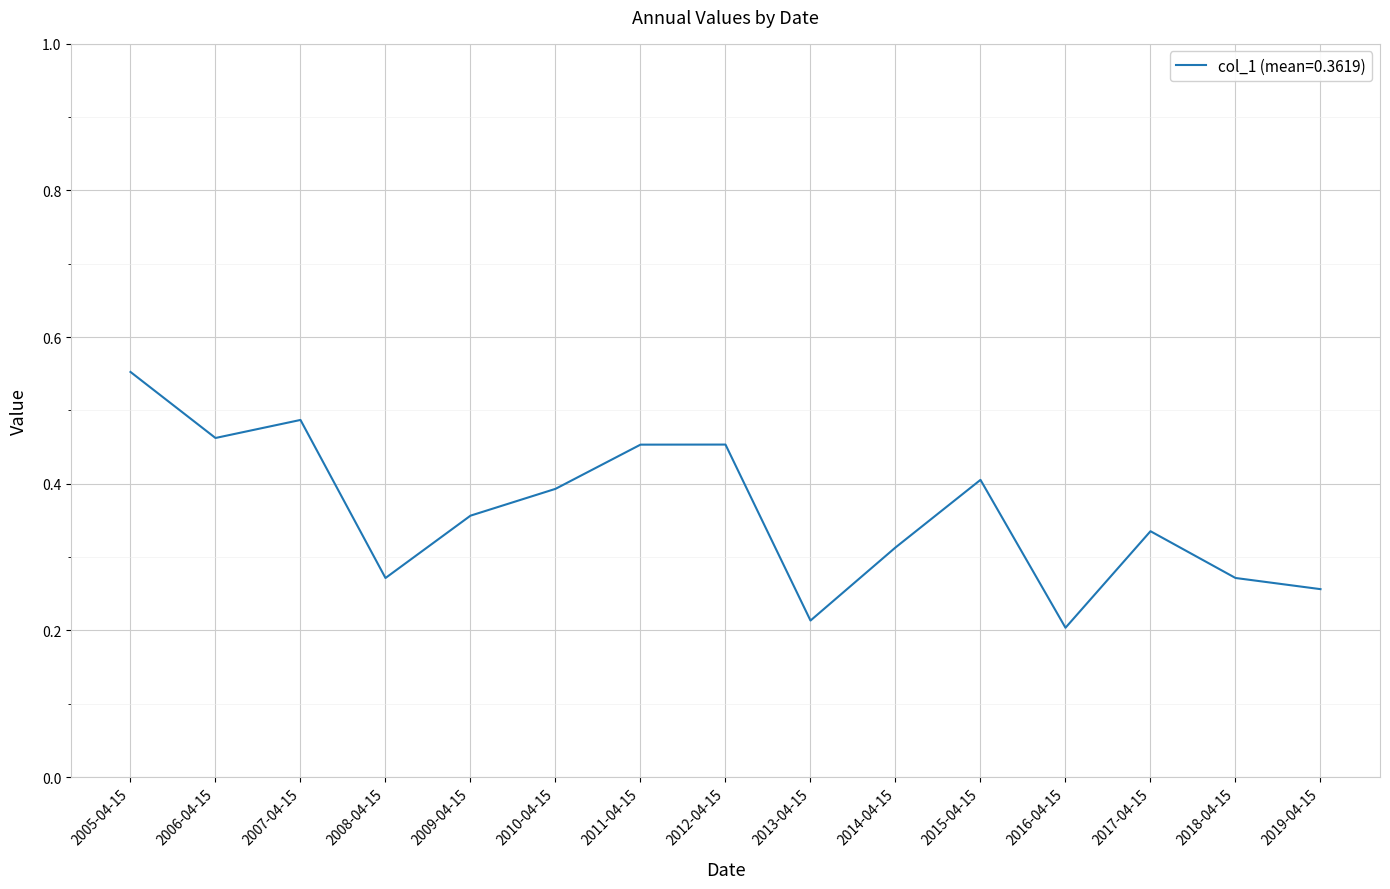

Count the values in the range 0 to 1.

15